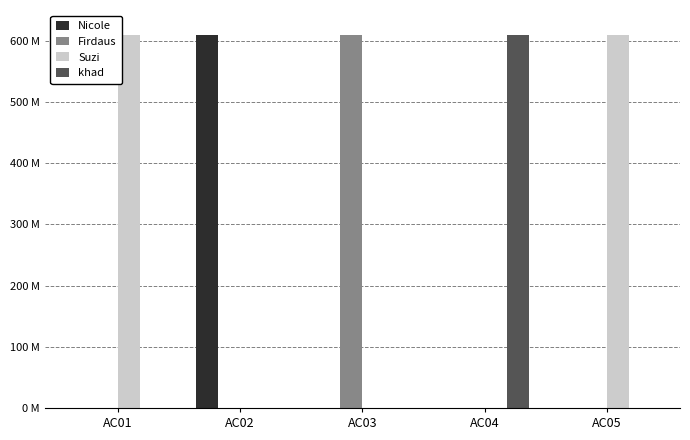

What are all the series names shown in the legend?

Nicole, Firdaus, Suzi, khad